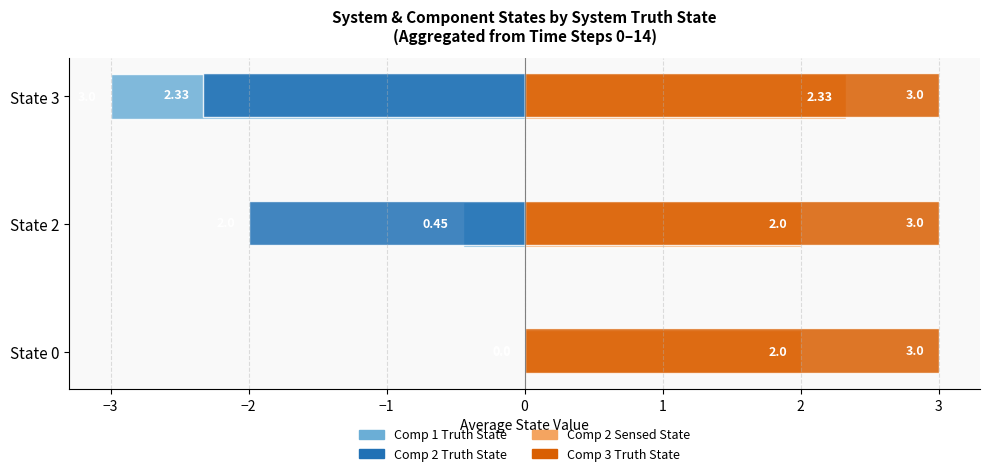

Which series changed the most between State 2 and State 3?

Comp 1 Truth State